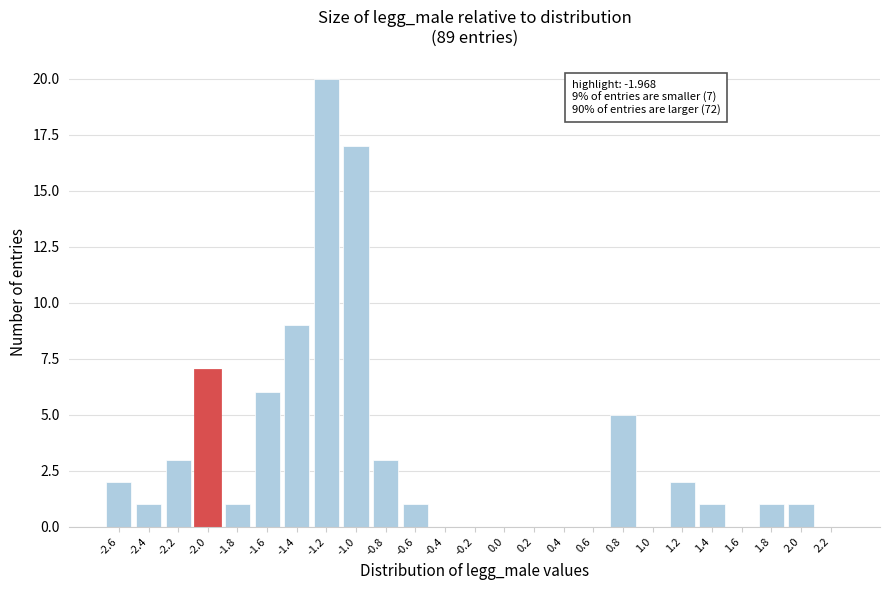

Reading left to right, extract all data points from this chart.

-2.6=2	-2.4=1	-2.2=3	-2.0=7	-1.8=1	-1.6=6	-1.4=9	-1.2=20	-1.0=17	-0.8=3	-0.6=1	-0.4=0	-0.2=0	0.0=0	0.2=0	0.4=0	0.6=0	0.8=5	1.0=0	1.2=2	1.4=1	1.6=0	1.8=1	2.0=1	2.2=0